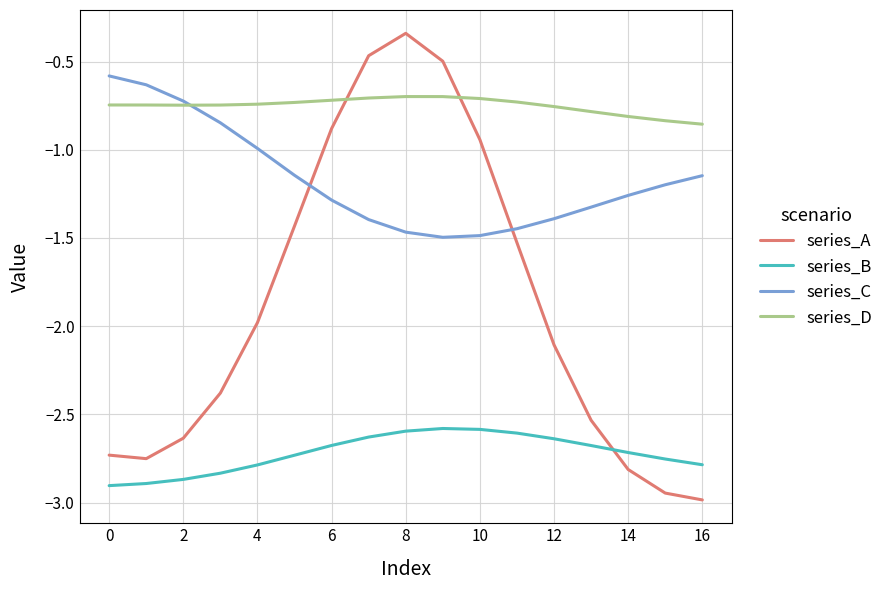

Which series has the largest range (max minus min)?

series_A